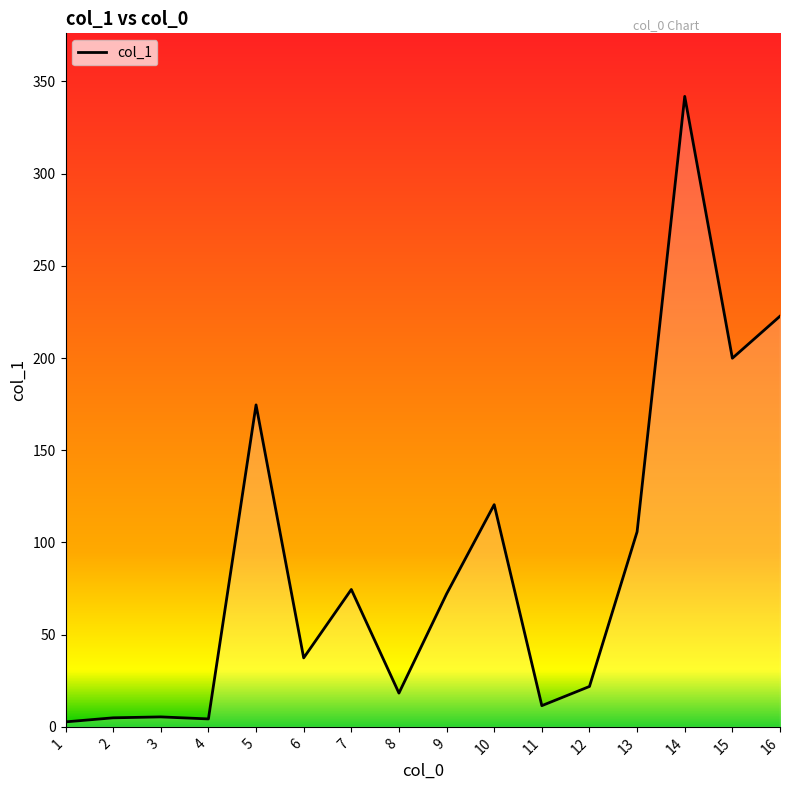

Which has a higher value, 14 or 6?

14